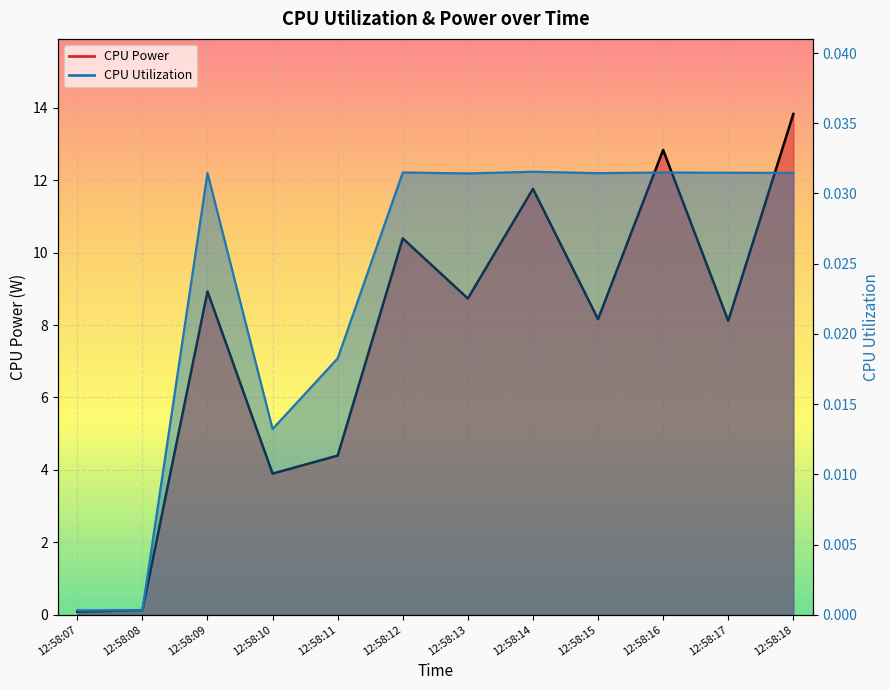

What is the maximum value for CPU Power?

13.8